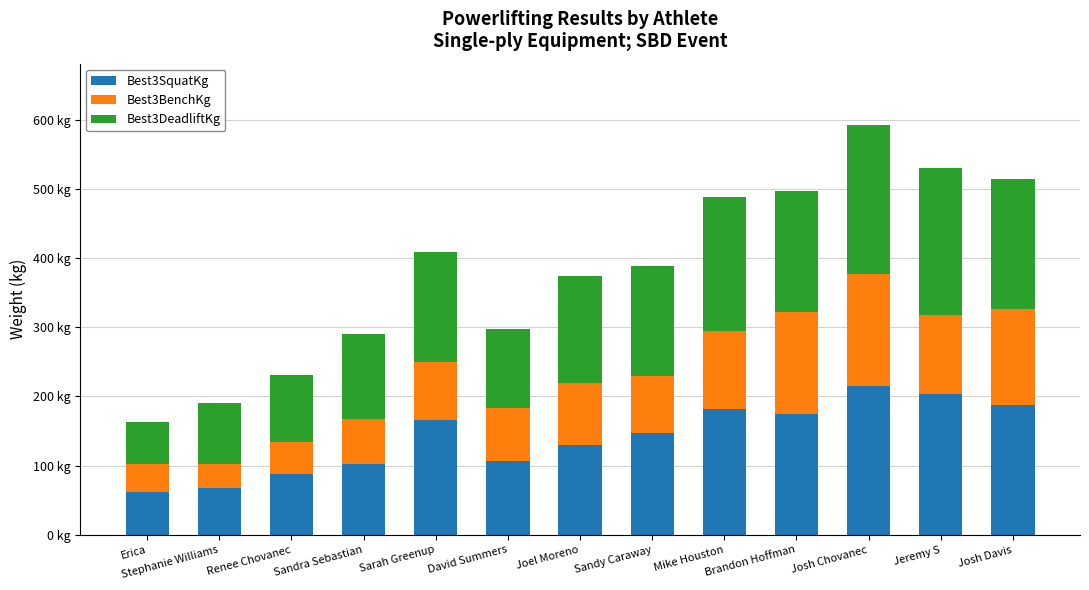

What is the sum of all Best3SquatKg values?

1832.5